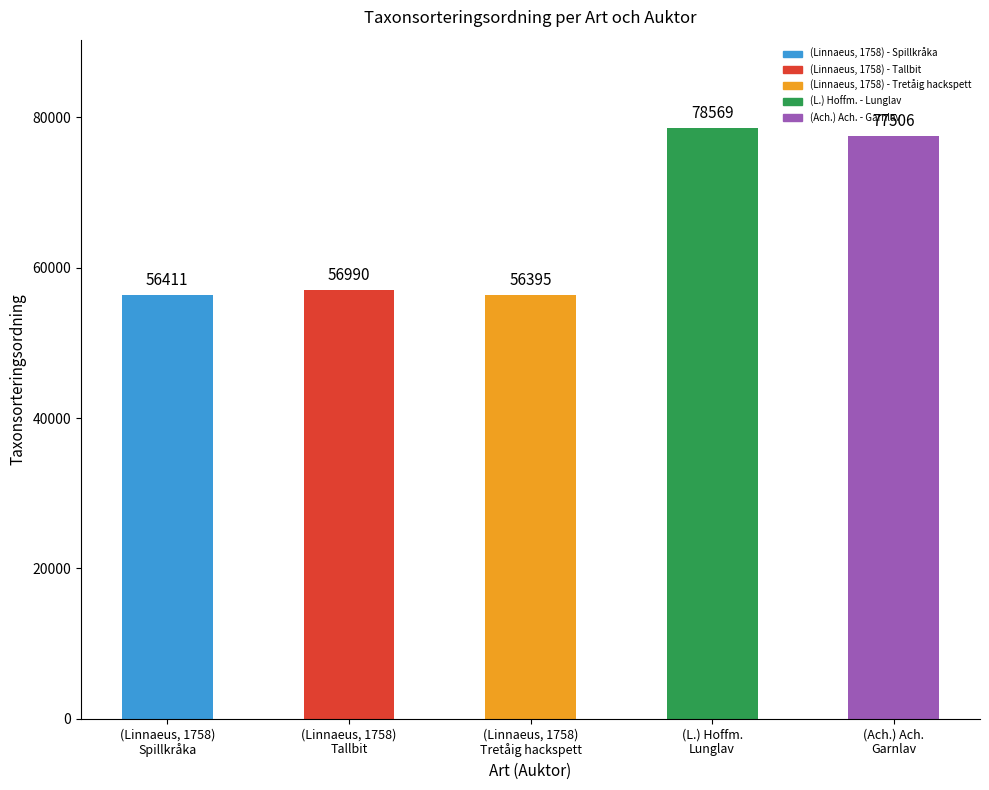

Reading left to right, list all the values displayed in this chart.

(Linnaeus, 1758)
Spillkråka=56411	(Linnaeus, 1758)
Tallbit=56990	(Linnaeus, 1758)
Tretåig hackspett=56395	(L.) Hoffm.
Lunglav=78569	(Ach.) Ach.
Garnlav=77506